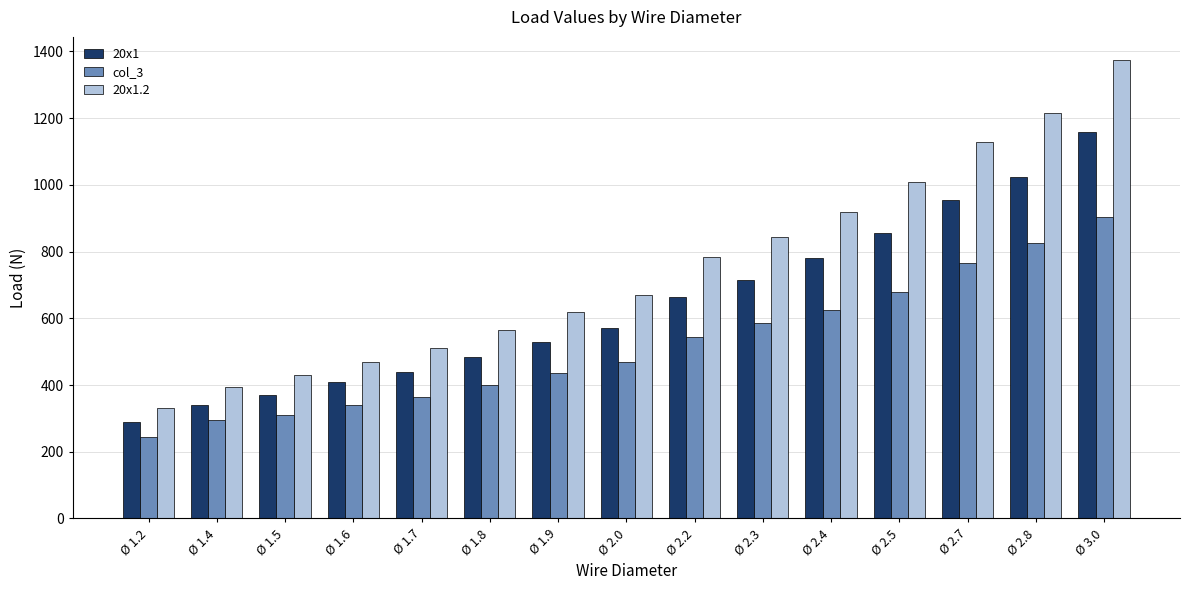

Which series has the largest total across all categories?

20x1.2